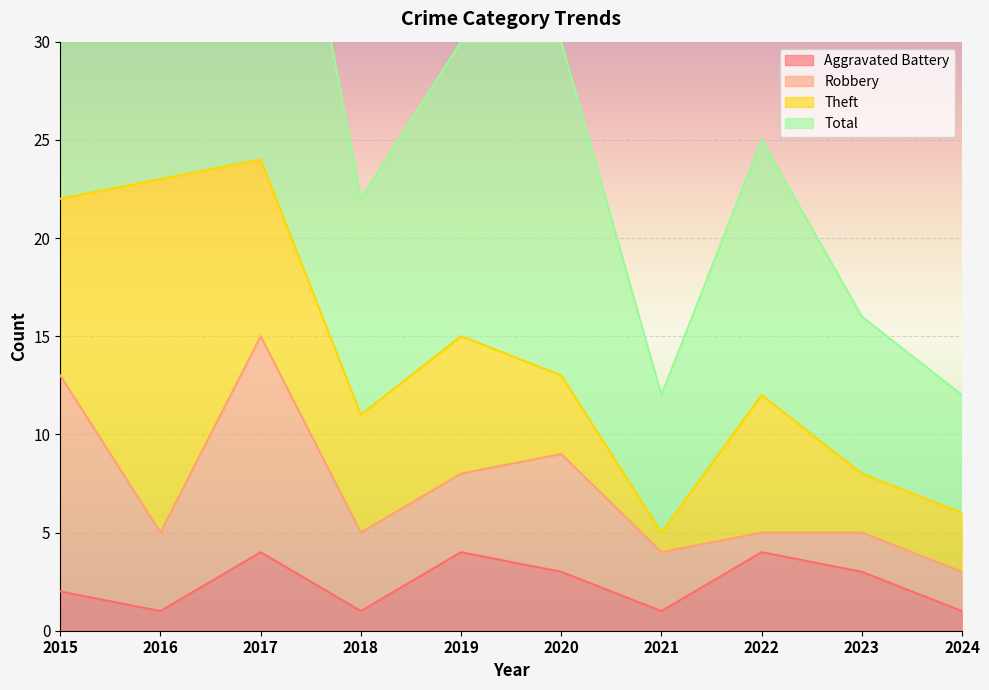

What is the highest value of the Aggravated Battery series?

4